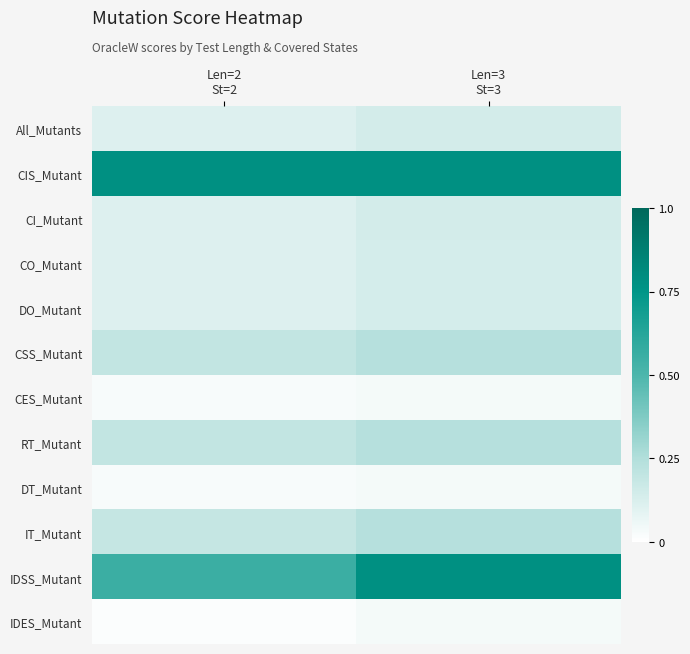

Which series has the largest total across all categories?

CIS_Mutant